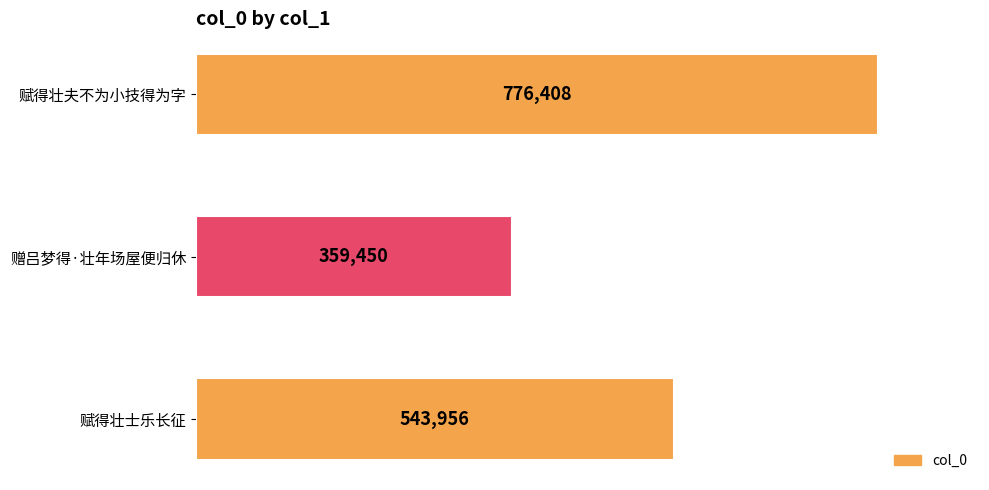

Which category has the lowest value across all series?

赠吕梦得·壮年场屋便归休